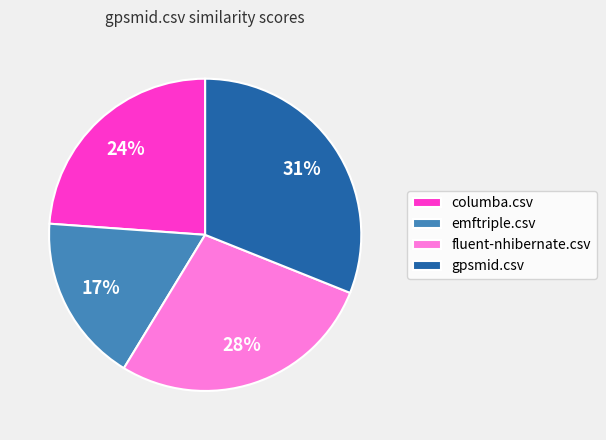

Which category has the smallest portion of the pie?

emftriple.csv